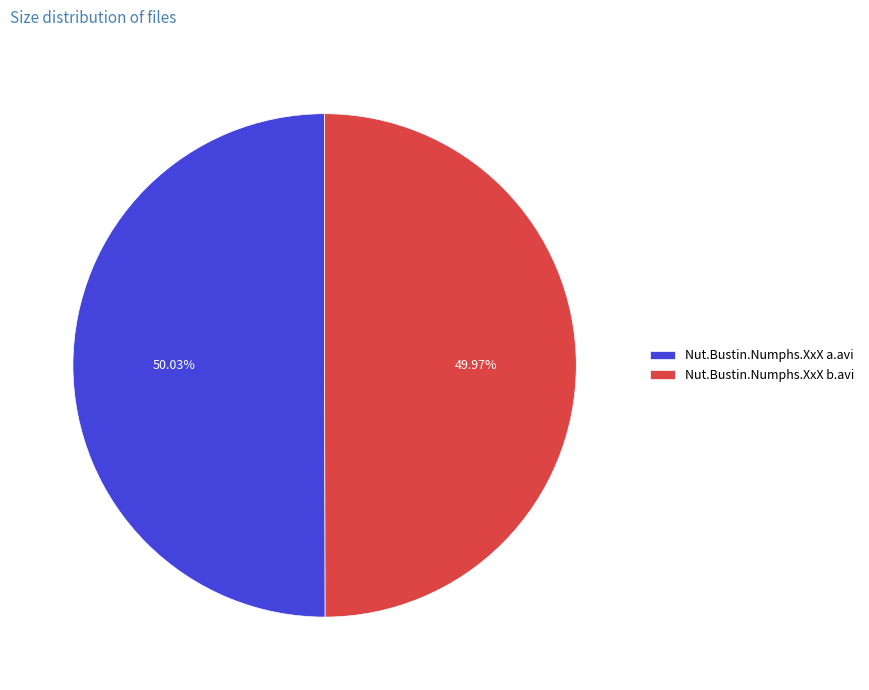

True or false: Nut.Bustin.Numphs.XxX a.avi accounts for 50% of the total.

True